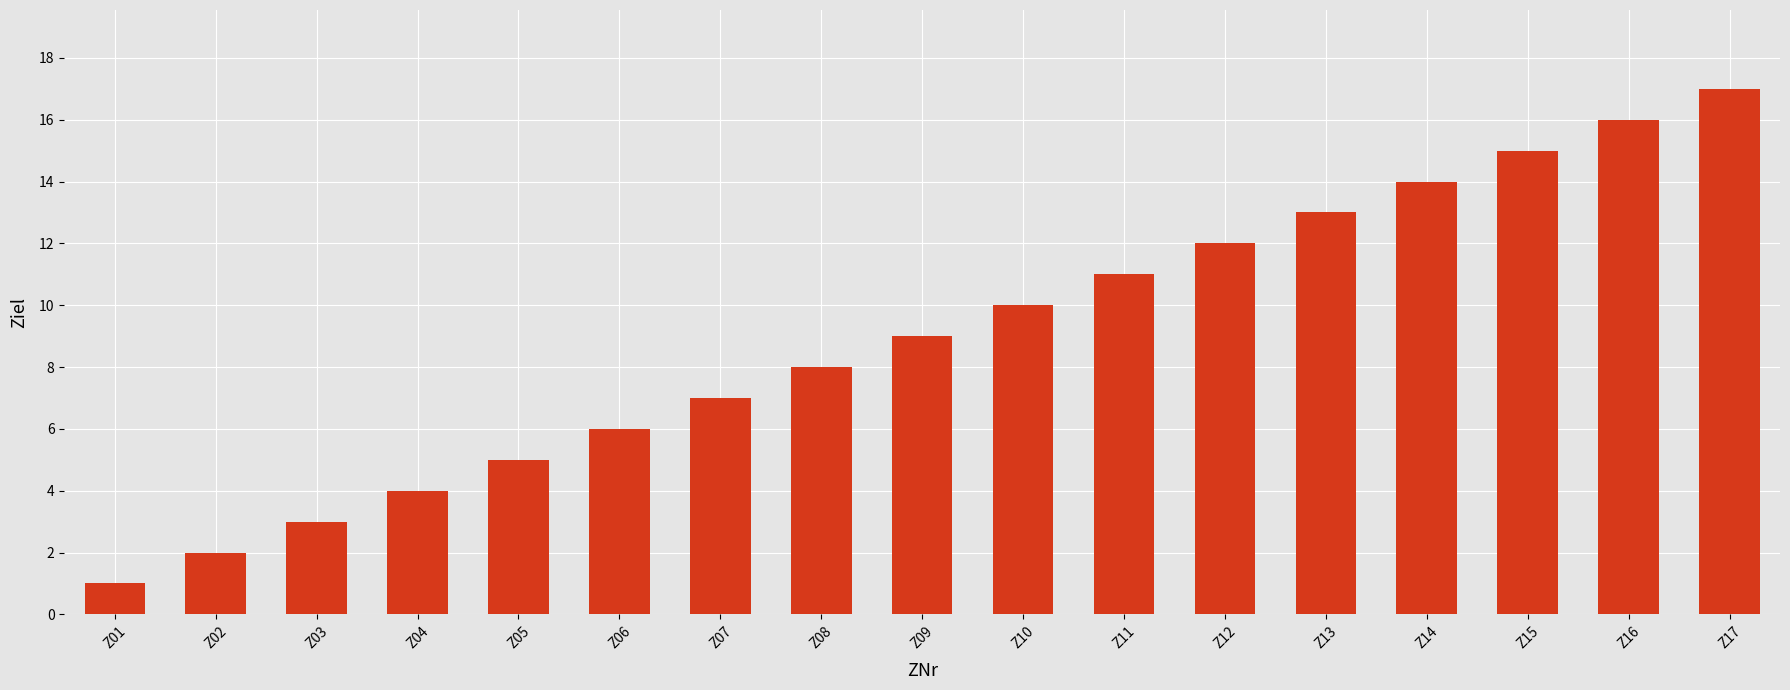

Reading left to right, list all the values displayed in this chart.

Z01=1	Z02=2	Z03=3	Z04=4	Z05=5	Z06=6	Z07=7	Z08=8	Z09=9	Z10=10	Z11=11	Z12=12	Z13=13	Z14=14	Z15=15	Z16=16	Z17=17